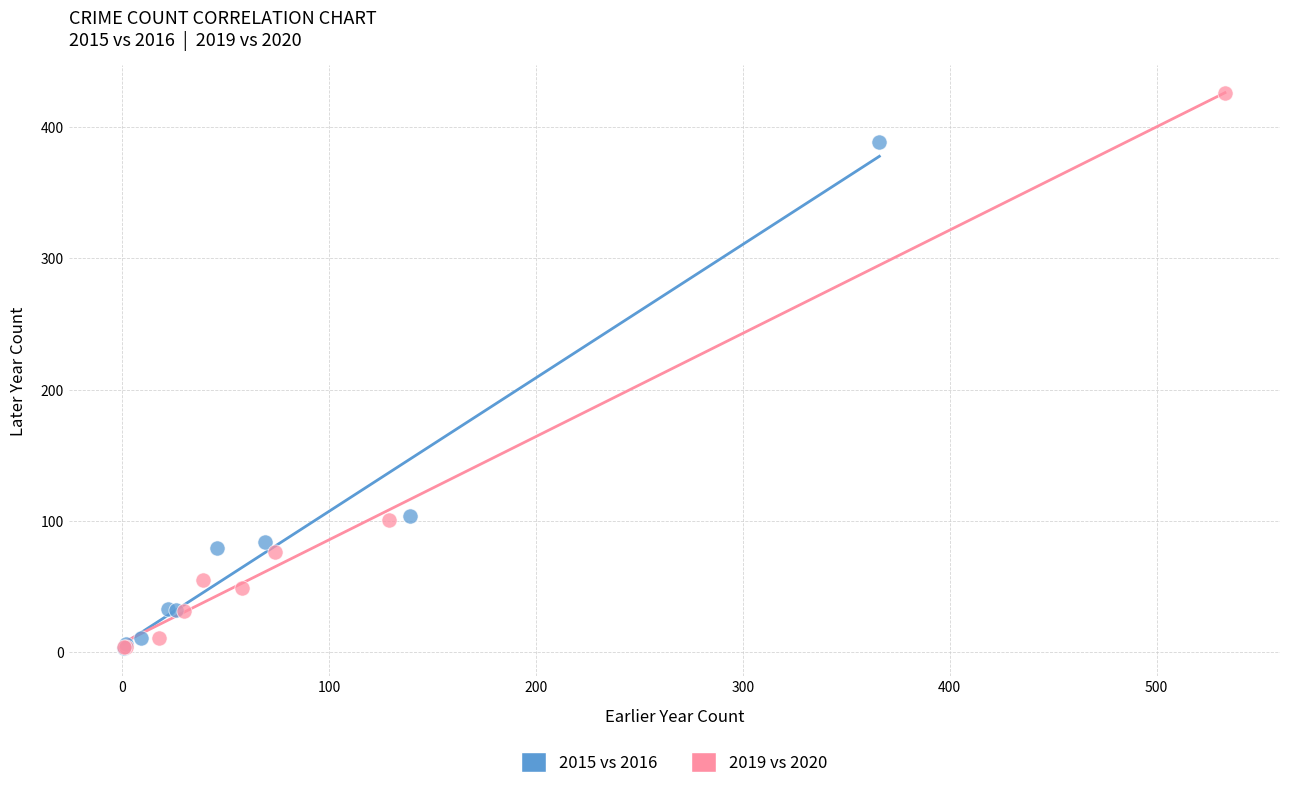

Which series has the widest spread of Y values?

2019 vs 2020